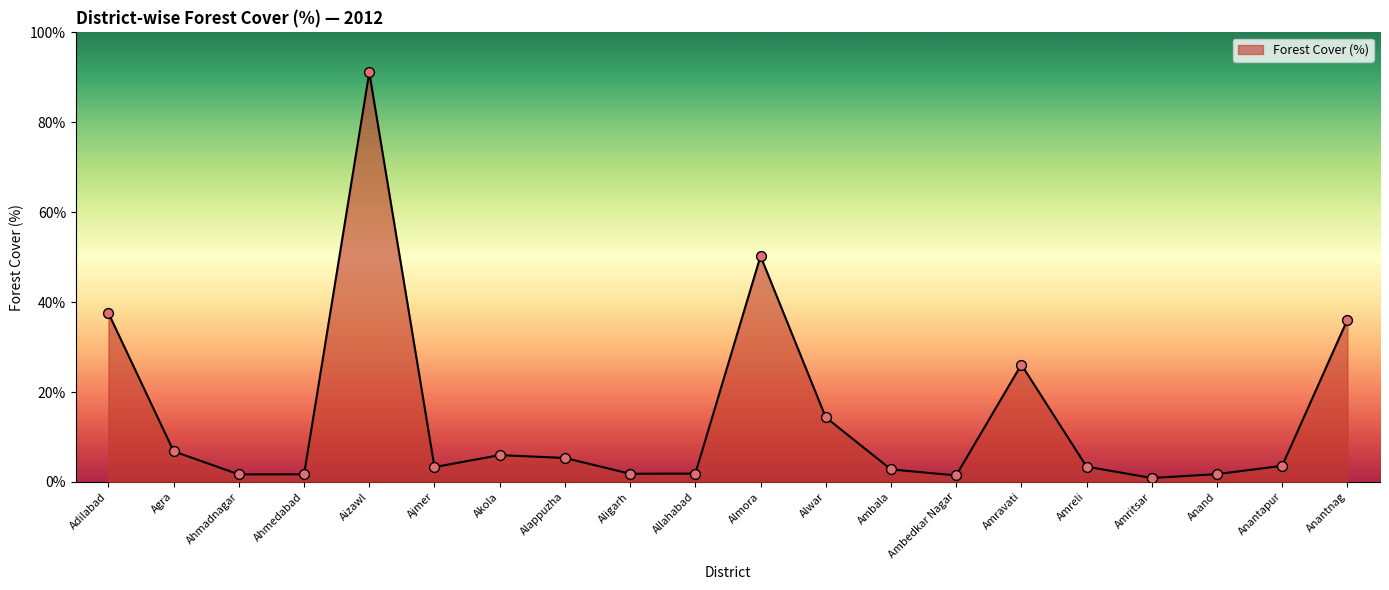

Between Akola and Ajmer, which is larger?

Akola